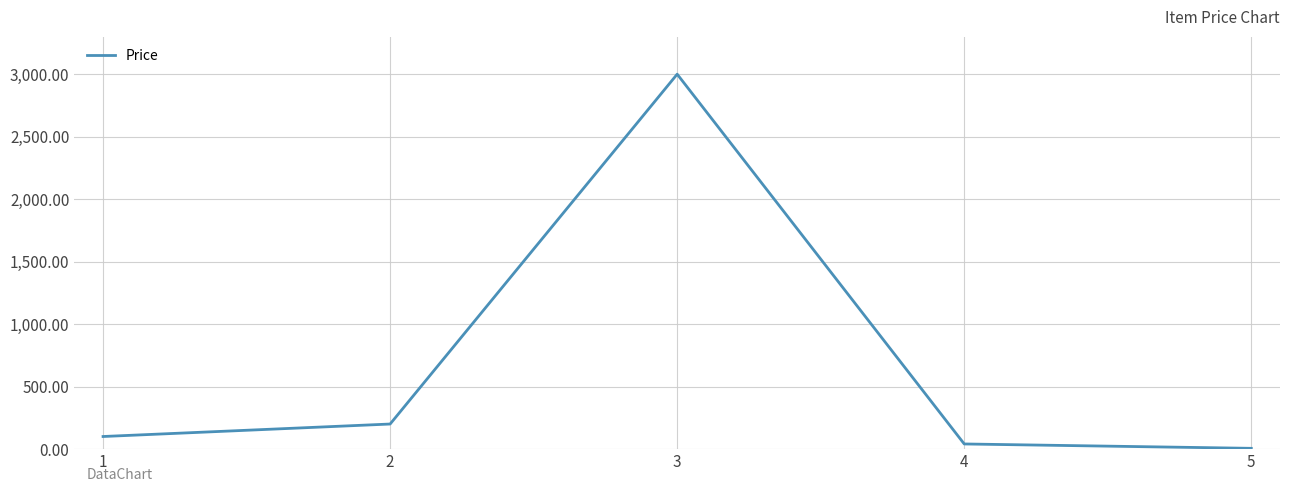

Does the chart display data point markers on the line(s)?

No